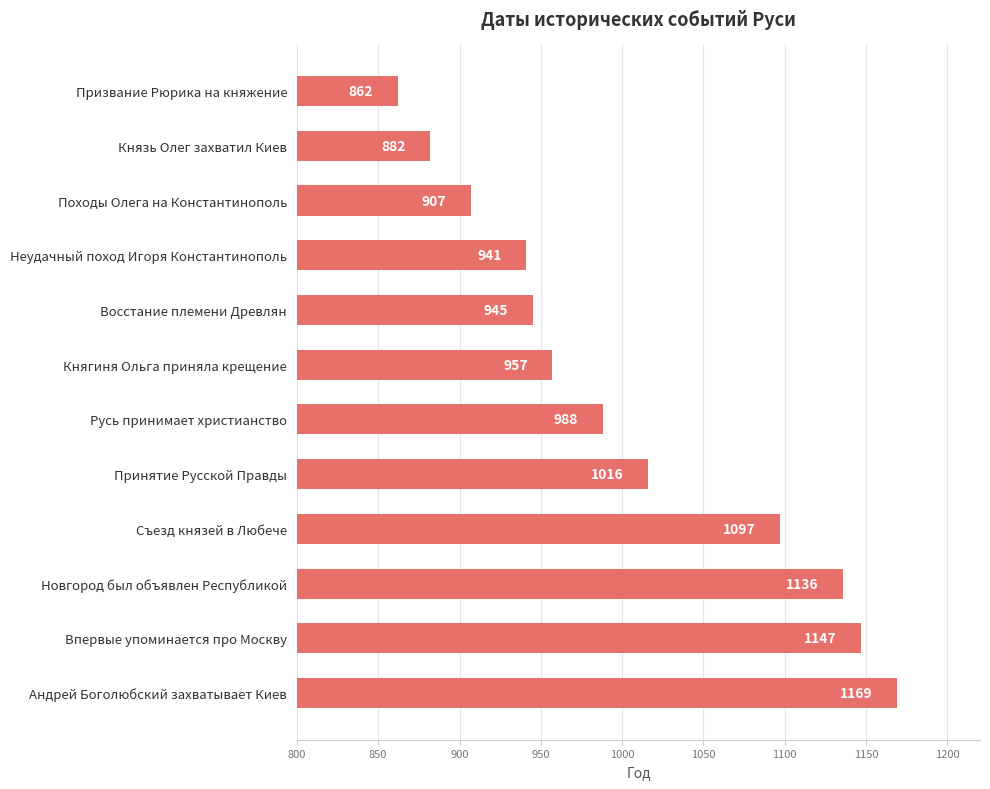

What is the difference between the maximum and minimum values?

307